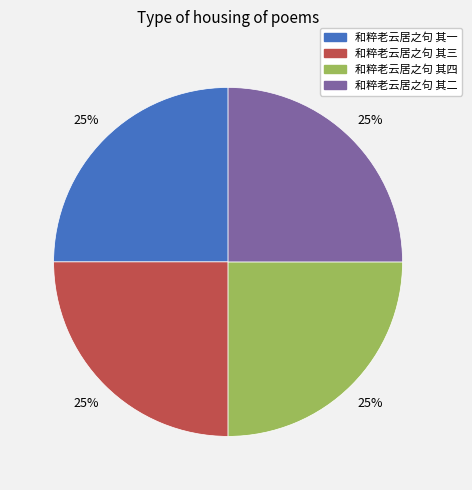

What percentage is the 和粹老云居之句 其三 slice, to the nearest percent?

25%